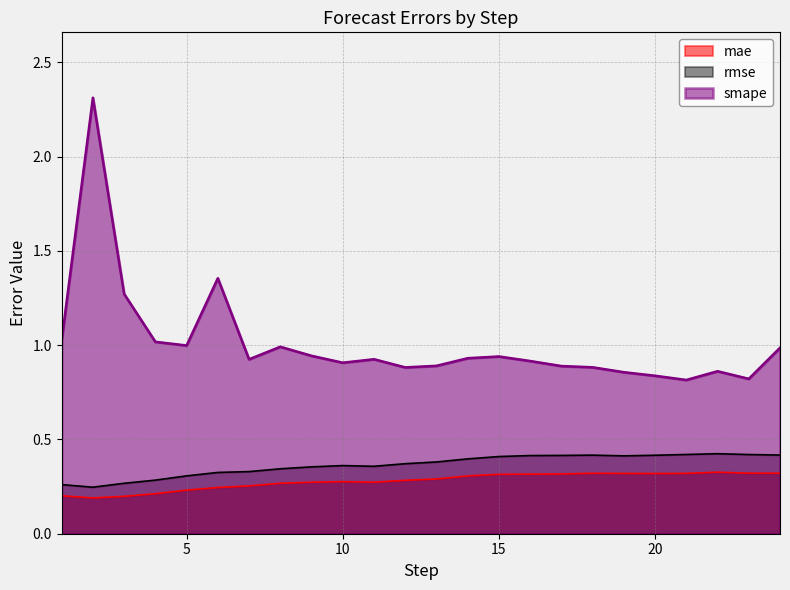

What is the sum of the rmse values at 17 and 4?

0.7